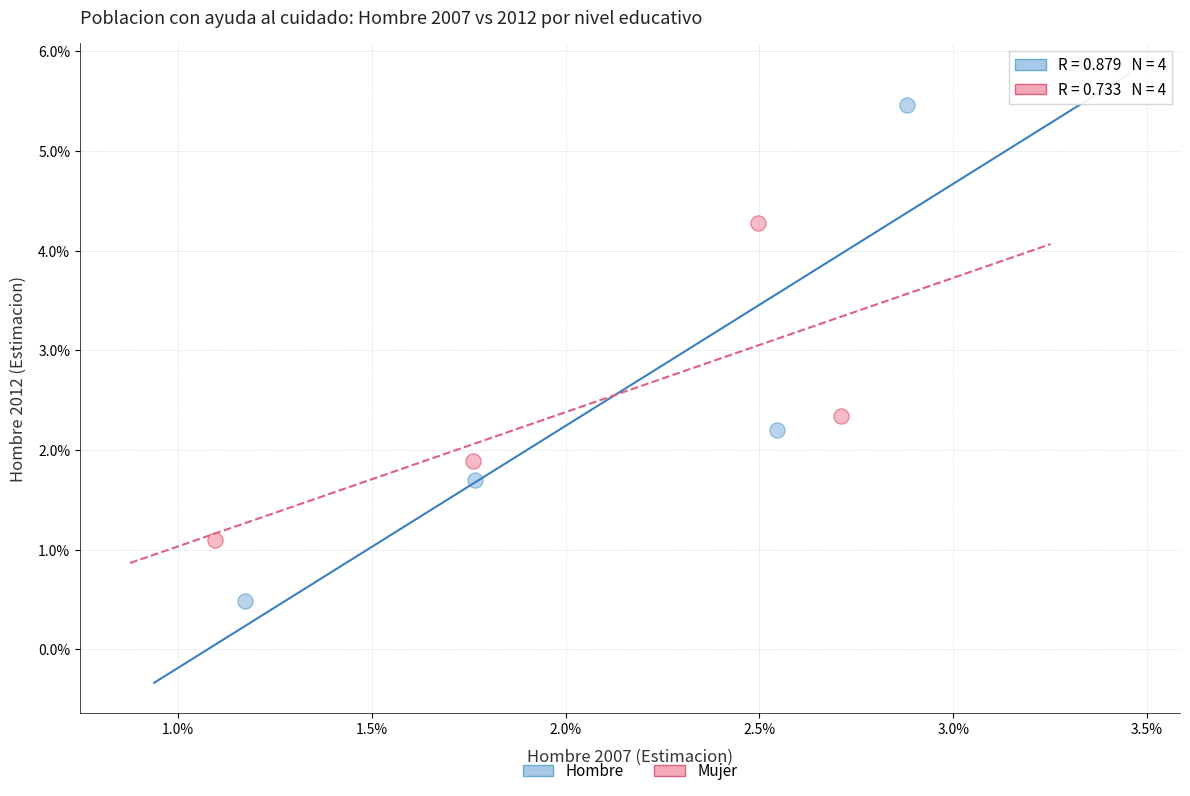

Which series has the widest spread of Y values?

Hombre